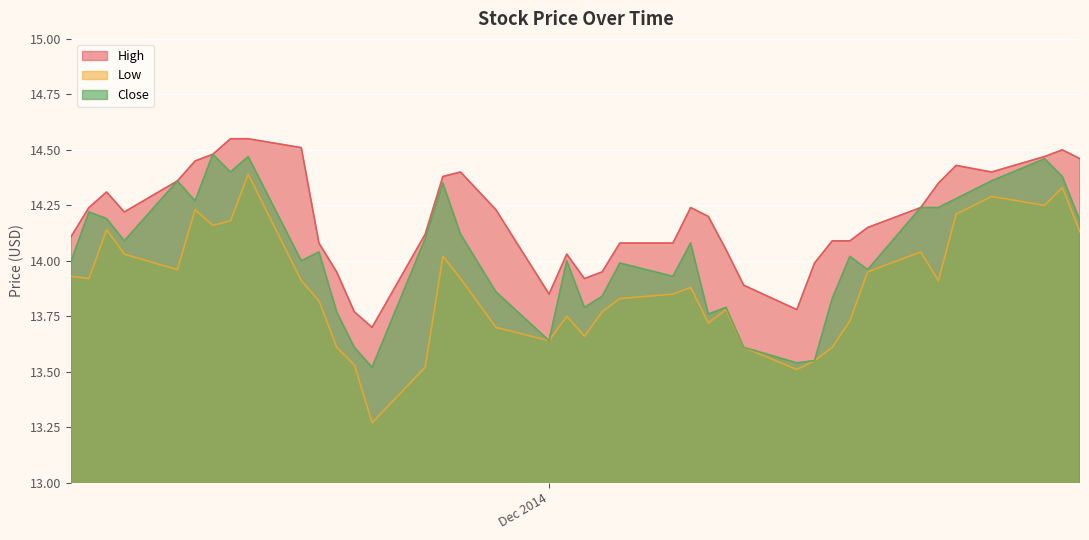

Rank the series by their average value, from highest to lowest.

High, Close, Low